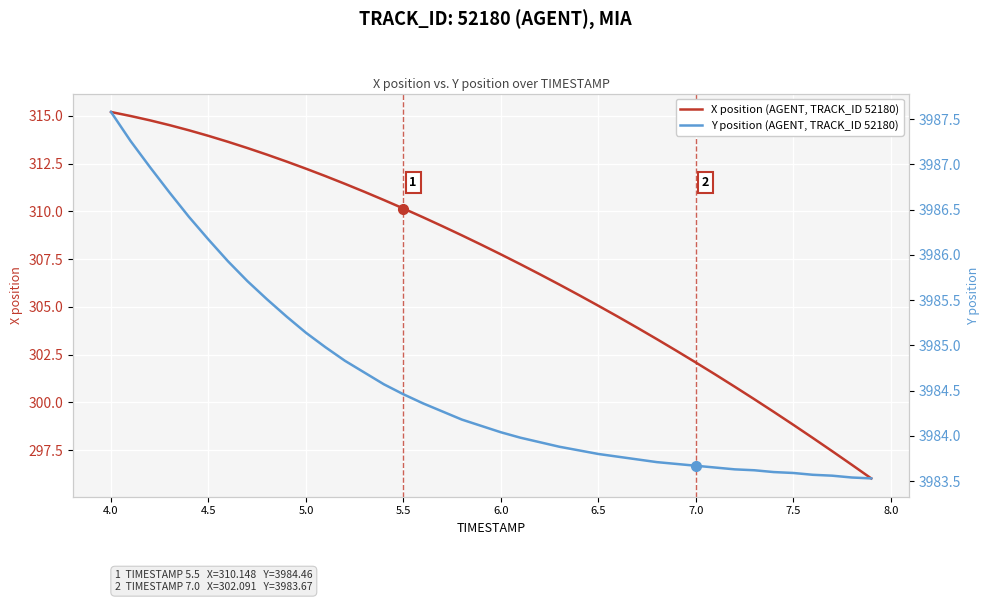

What is the maximum value for X position (AGENT, TRACK_ID 52180)?

315.2